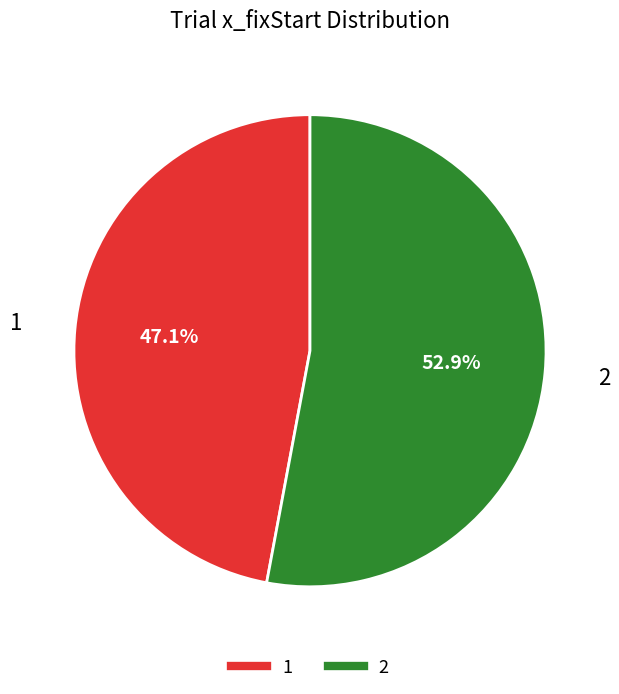

What percentage is the 2 slice, to the nearest percent?

53%